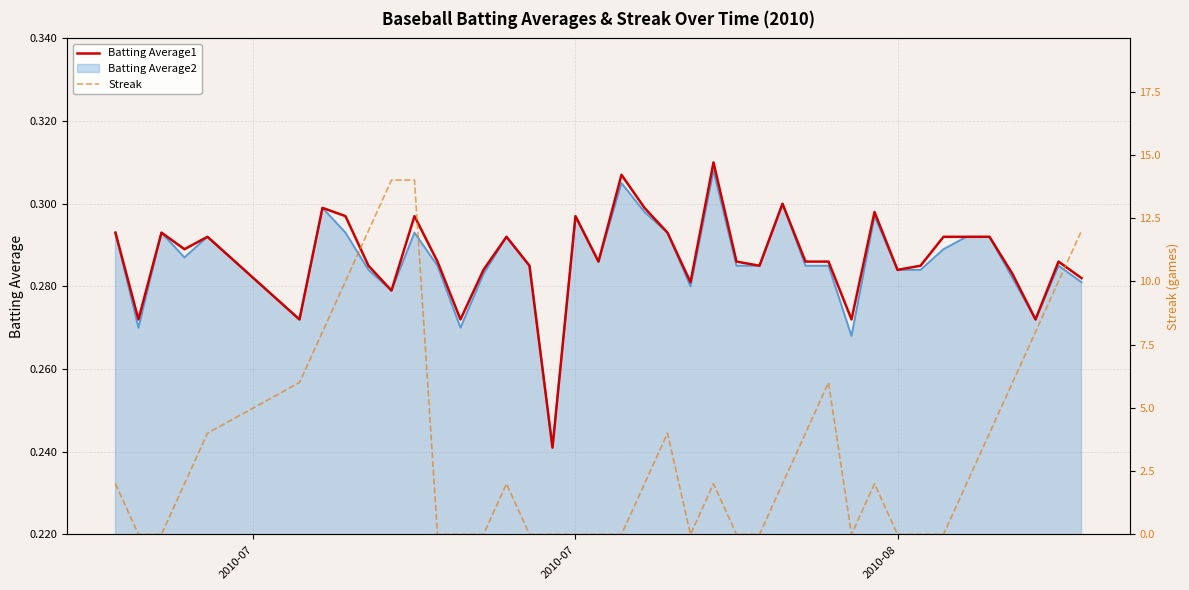

Which category has the lowest value in the Streak series?

2010-07